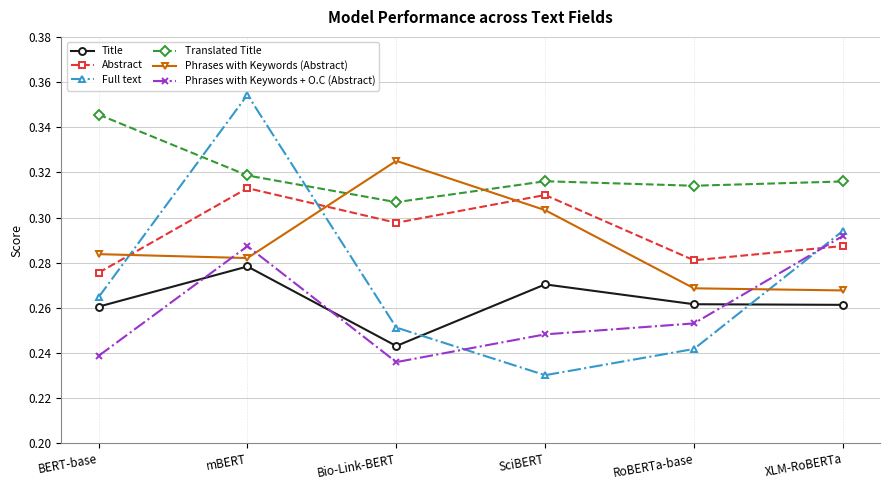

At which category does the chart reach its minimum across all series?

SciBERT